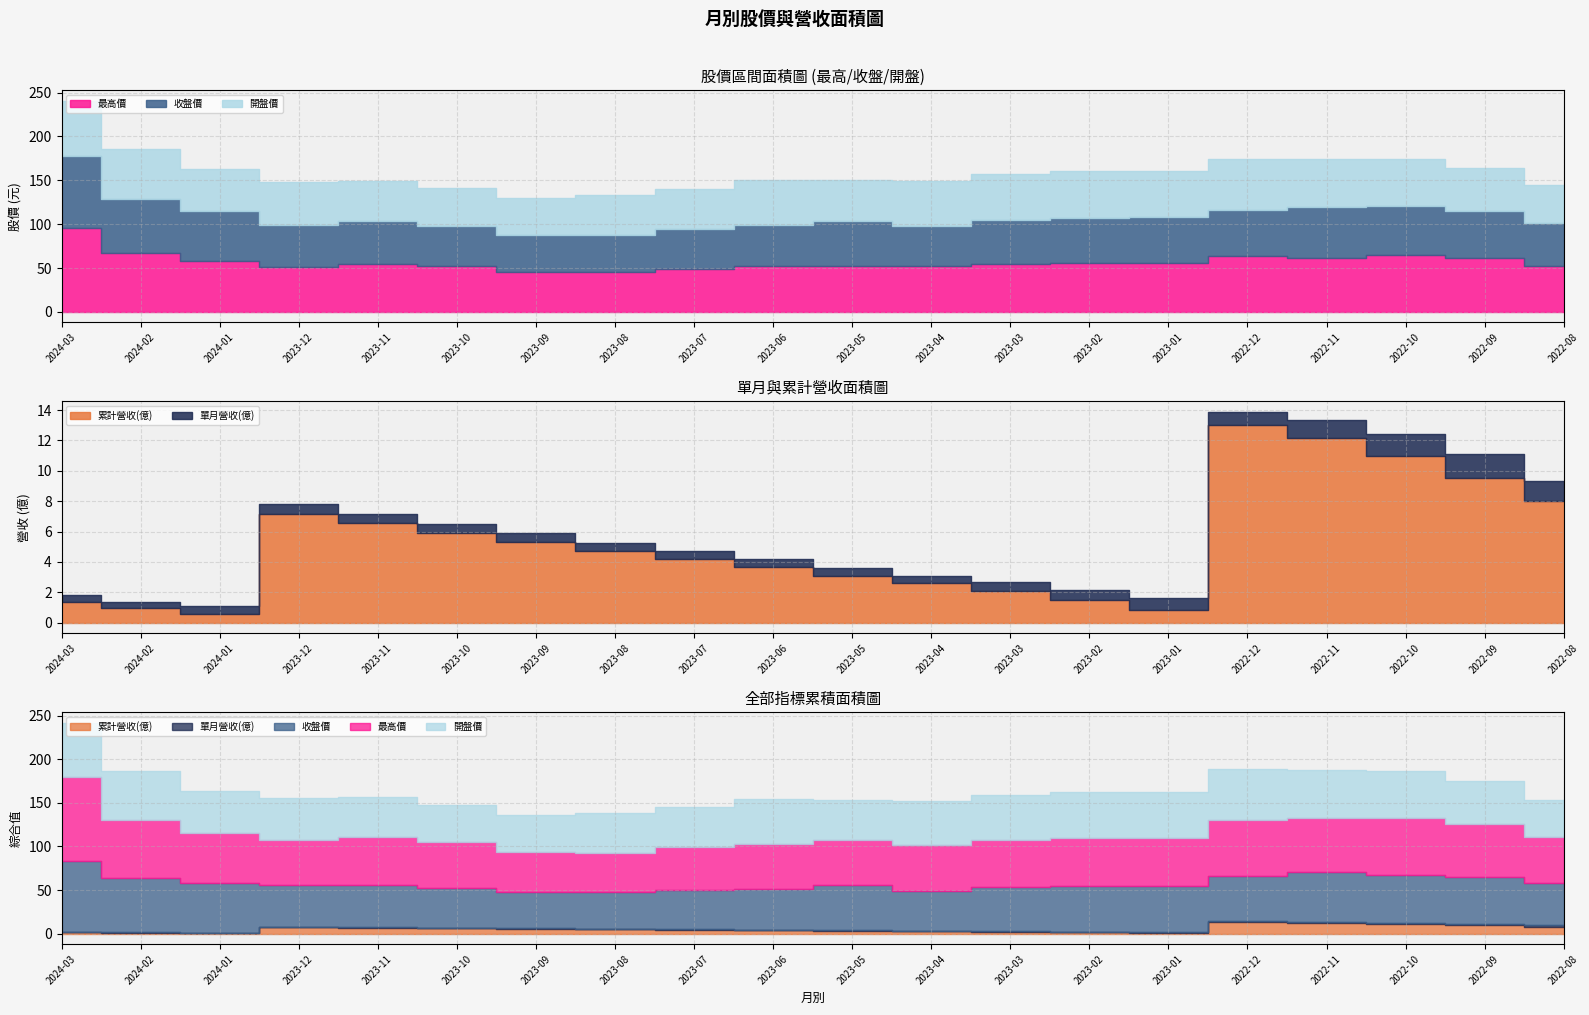

Reading right to left, transcribe all the data shown in this chart.

累計營收(億): 2022-08=8.0	2022-09=9.6	2022-10=11.0	2022-11=12.2	2022-12=13.0	2023-01=0.8	2023-02=1.5	2023-03=2.1	2023-04=2.6	2023-05=3.1	2023-06=3.6	2023-07=4.2	2023-08=4.7	2023-09=5.3	2023-10=5.9	2023-11=6.5	2023-12=7.2	2024-01=0.5	2024-02=1.0	2024-03=1.4
單月營收(億): 2022-08=1.3	2022-09=1.6	2022-10=1.4	2022-11=1.2	2022-12=0.9	2023-01=0.8	2023-02=0.7	2023-03=0.6	2023-04=0.5	2023-05=0.5	2023-06=0.5	2023-07=0.5	2023-08=0.5	2023-09=0.6	2023-10=0.6	2023-11=0.6	2023-12=0.6	2024-01=0.5	2024-02=0.4	2024-03=0.4
收盤價: 2022-08=49.1	2022-09=53.9	2022-10=55.4	2022-11=57.6	2022-12=52.5	2023-01=52.7	2023-02=51.9	2023-03=50.7	2023-04=46.0	2023-05=51.8	2023-06=46.7	2023-07=45.1	2023-08=42.0	2023-09=42.0	2023-10=46.0	2023-11=48.8	2023-12=48.4	2024-01=56.6	2024-02=62.2	2024-03=82.1
最高價: 2022-08=52.3	2022-09=61.2	2022-10=65.2	2022-11=61.8	2022-12=63.5	2023-01=55.8	2023-02=55.7	2023-03=54.2	2023-04=52.5	2023-05=52.0	2023-06=52.0	2023-07=49.0	2023-08=45.8	2023-09=45.7	2023-10=52.4	2023-11=54.5	2023-12=50.8	2024-01=57.9	2024-02=67.0	2024-03=95.7
開盤價: 2022-08=42.9	2022-09=48.8	2022-10=53.6	2022-11=54.6	2022-12=58.9	2023-01=52.5	2023-02=53.3	2023-03=52.0	2023-04=51.0	2023-05=46.1	2023-06=51.7	2023-07=46.0	2023-08=45.2	2023-09=42.3	2023-10=42.4	2023-11=46.5	2023-12=48.9	2024-01=48.4	2024-02=56.5	2024-03=62.8